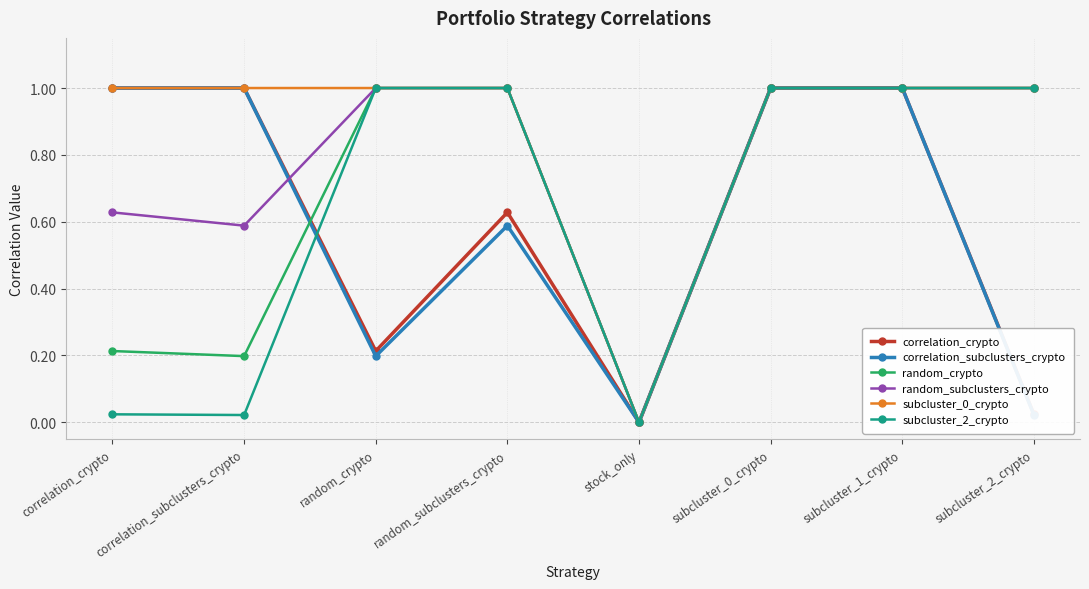

What is the maximum value shown in the chart?

1.0